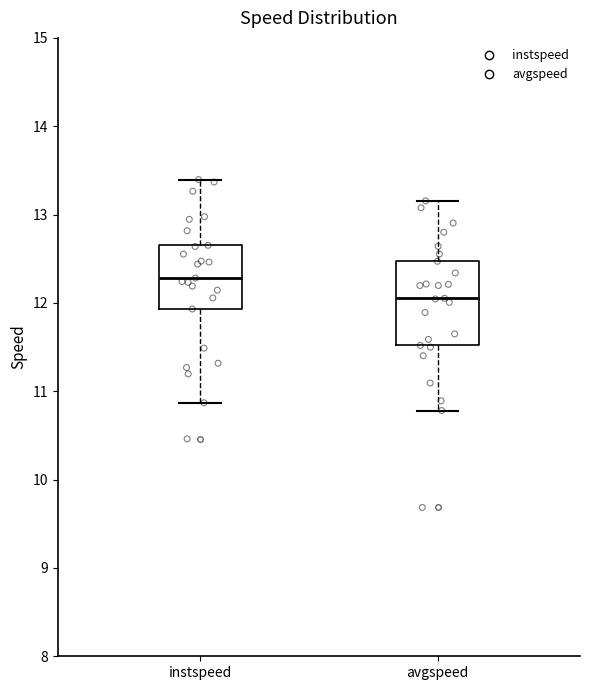

Which box's median line is the highest?

instspeed